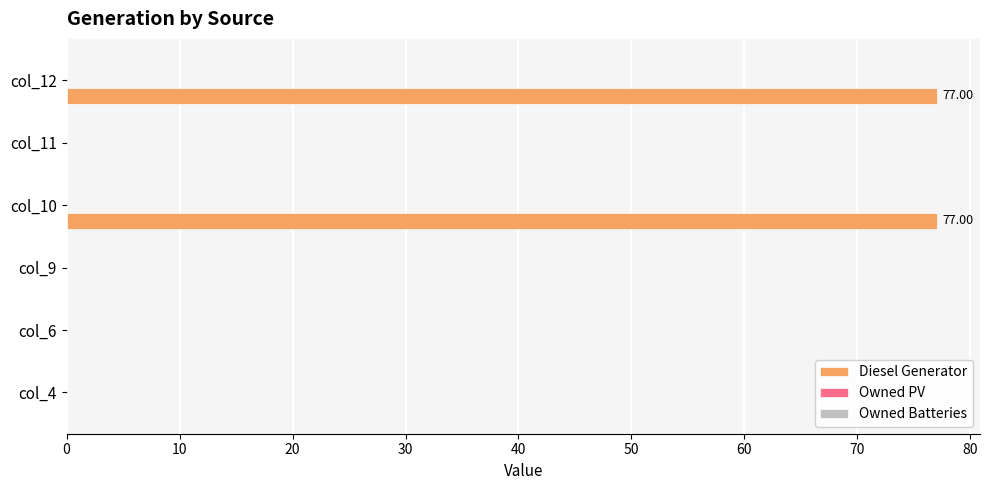

What is the sum of all values?

154